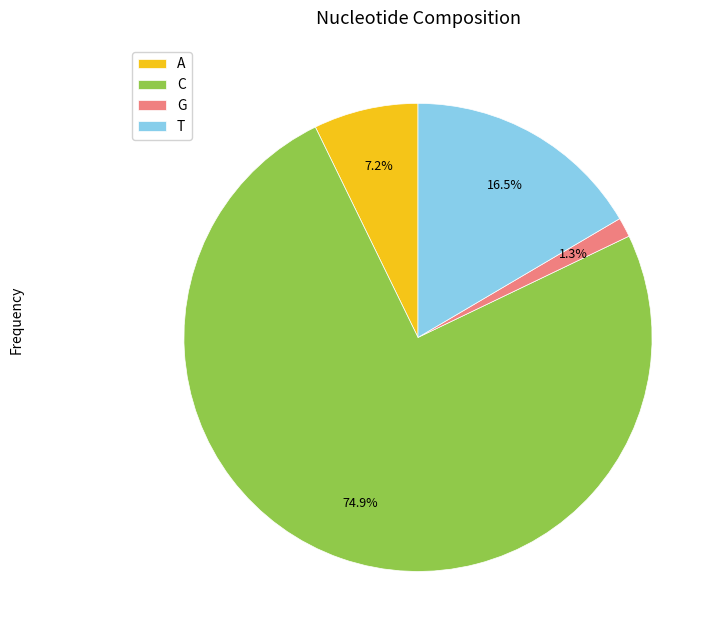

Which category has the biggest portion of the pie?

C